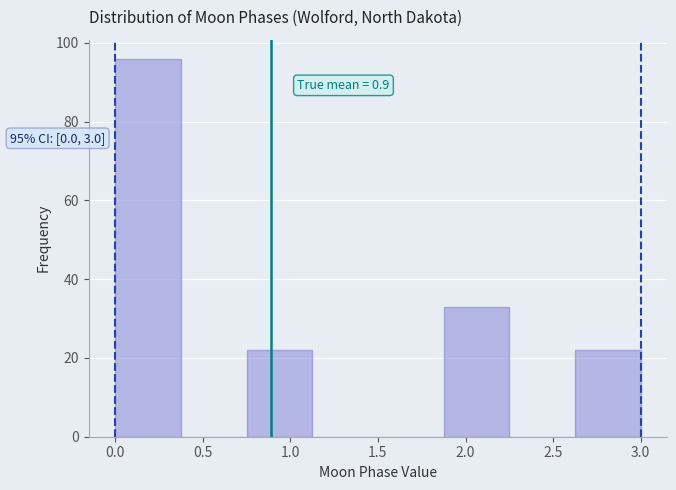

Which range on the x-axis has the tallest bar?

0.000 to 0.375